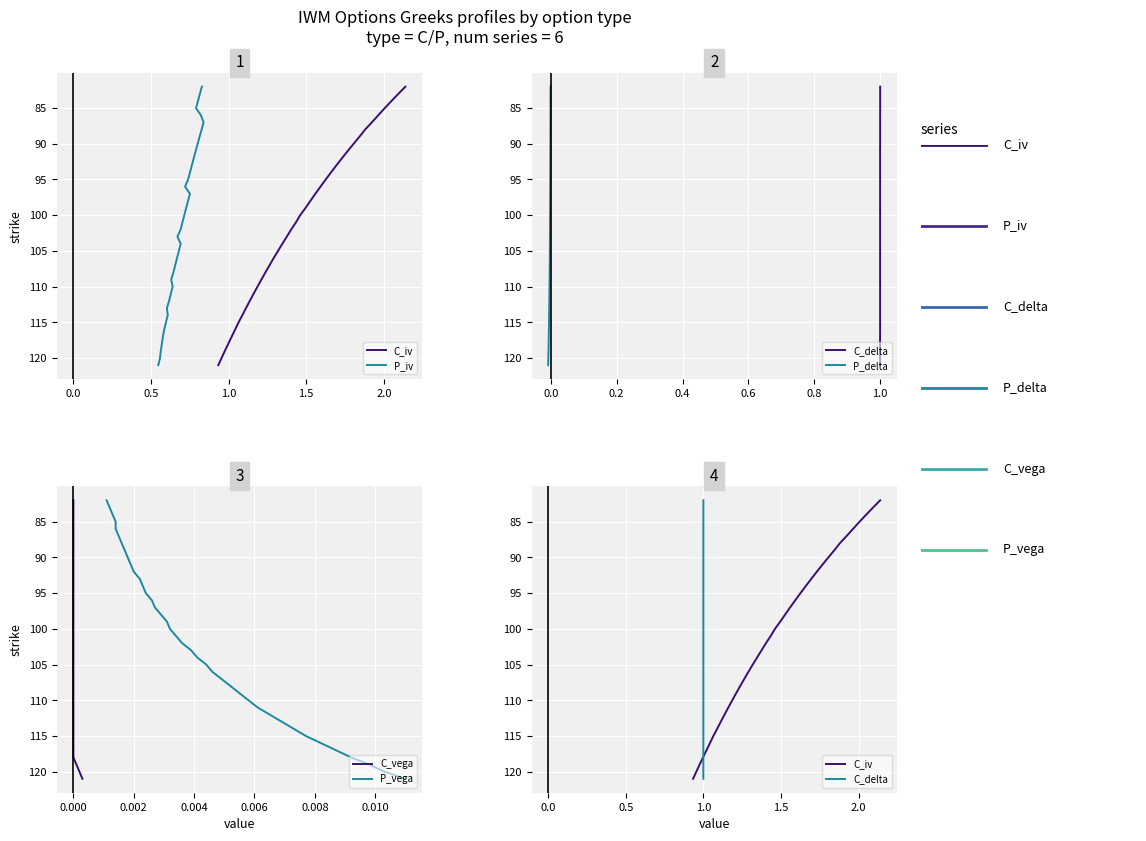

Which series has the largest range (max minus min)?

C_iv